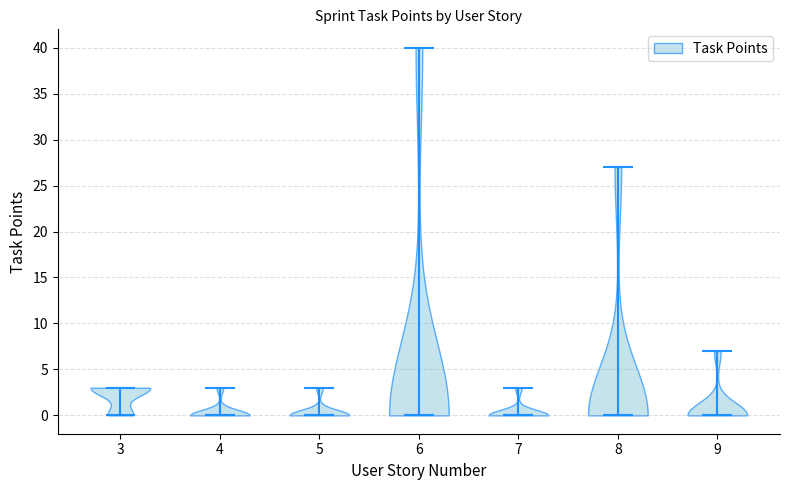

Reading left to right, read every violin against the y-axis: where its median line is, and the lowest and highest points it reaches. The values are not printed on the chart, so give them approximately, as read against the axis.

3: median line 3, lowest point 0, highest point 3
4: median line 0, lowest point 0, highest point 3
5: median line 0, lowest point 0, highest point 3
6: median line 0, lowest point 0, highest point 40
7: median line 0, lowest point 0, highest point 3
8: median line 0, lowest point 0, highest point 27
9: median line 0, lowest point 0, highest point 7